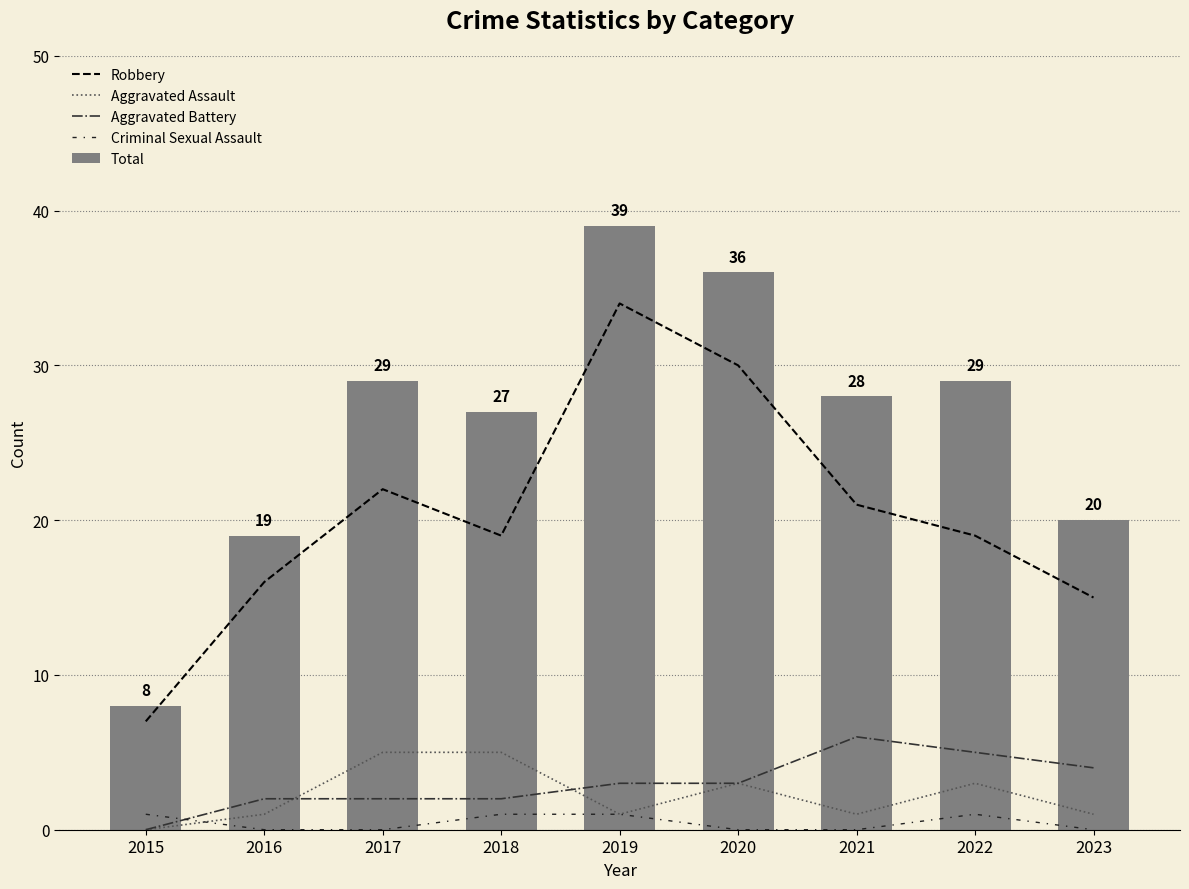

How many series are shown in this chart?

5